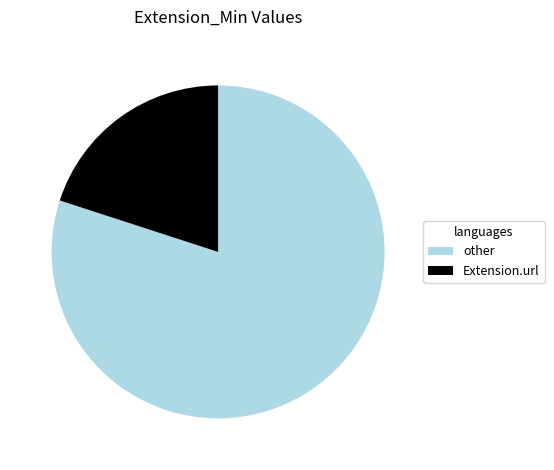

Does any single category account for the majority?

Yes